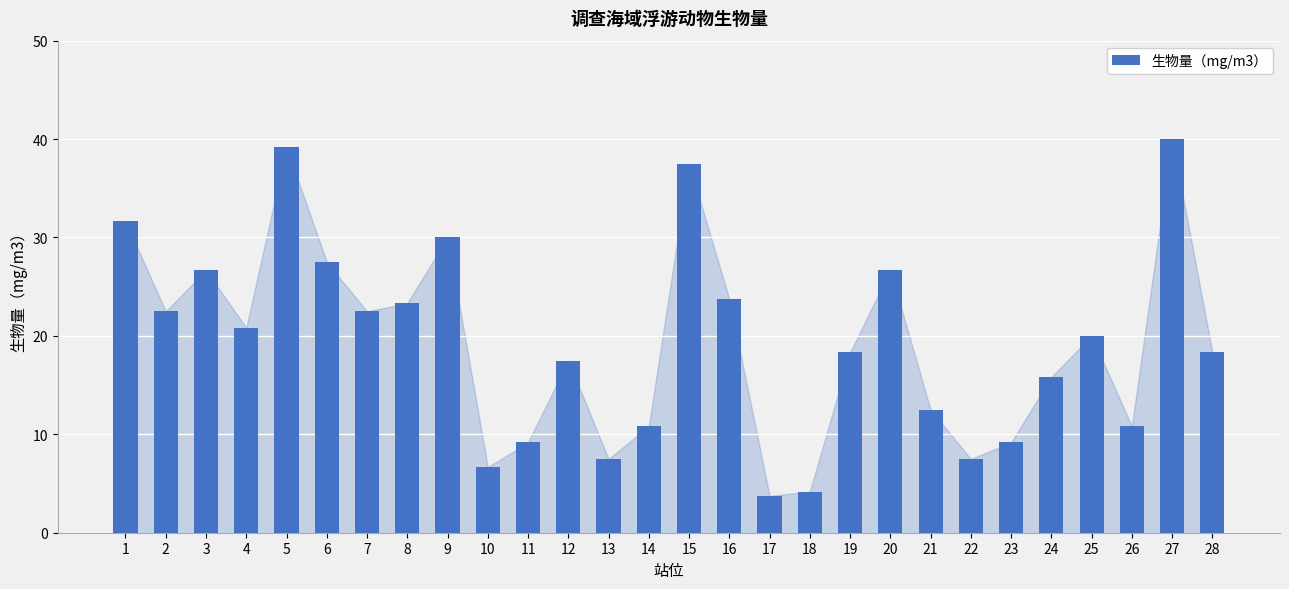

What is the sum of the values at 21 and 25?

32.5